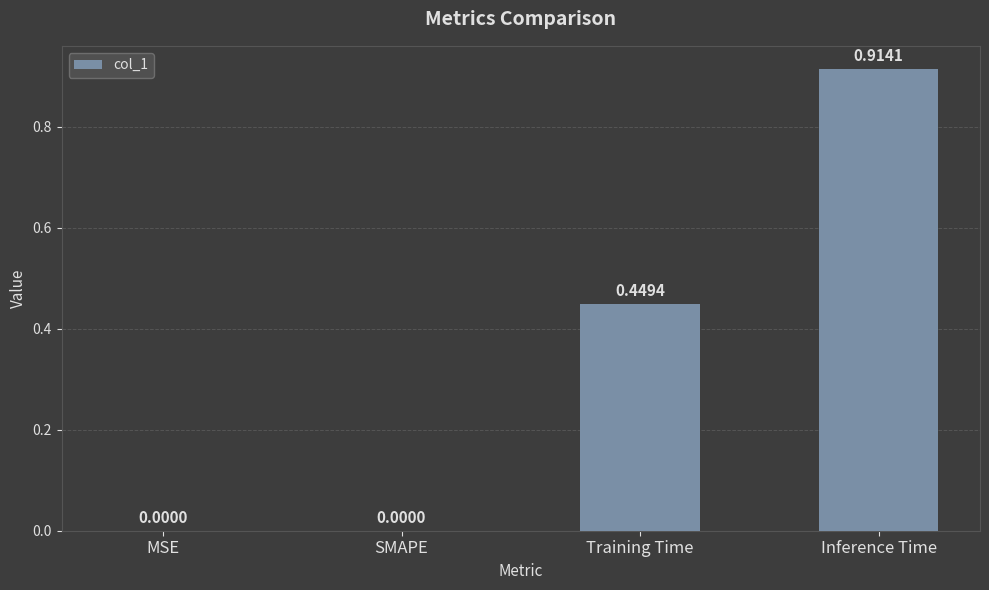

What is the sum of the values at Training Time and Inference Time?

1.4